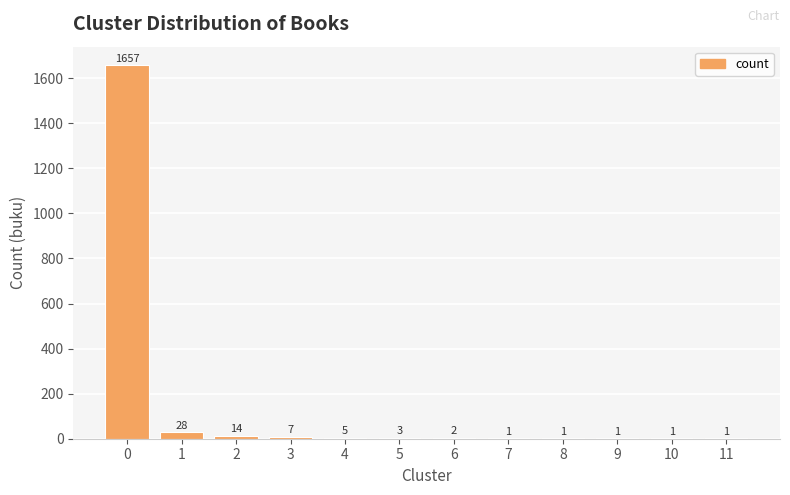

Reading left to right, what are all the values shown in this chart?

1657	28	14	7	5	3	2	1	1	1	1	1